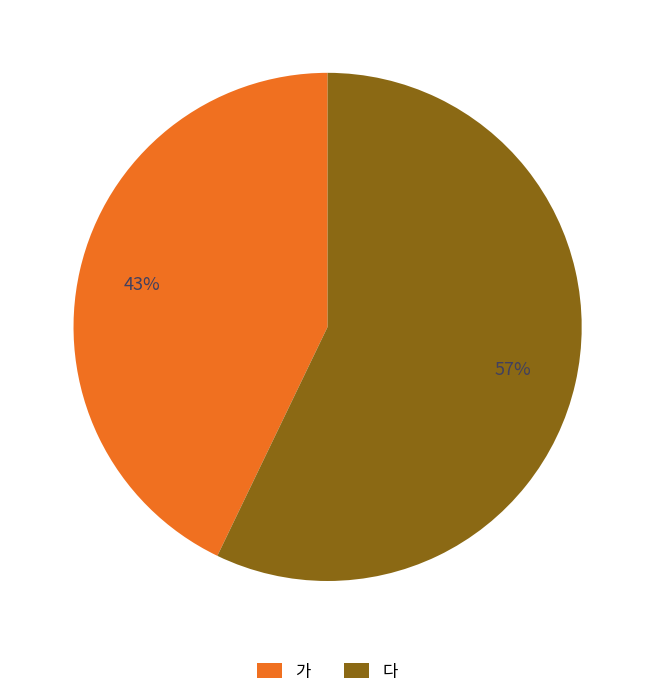

How many slices are in this pie chart?

2